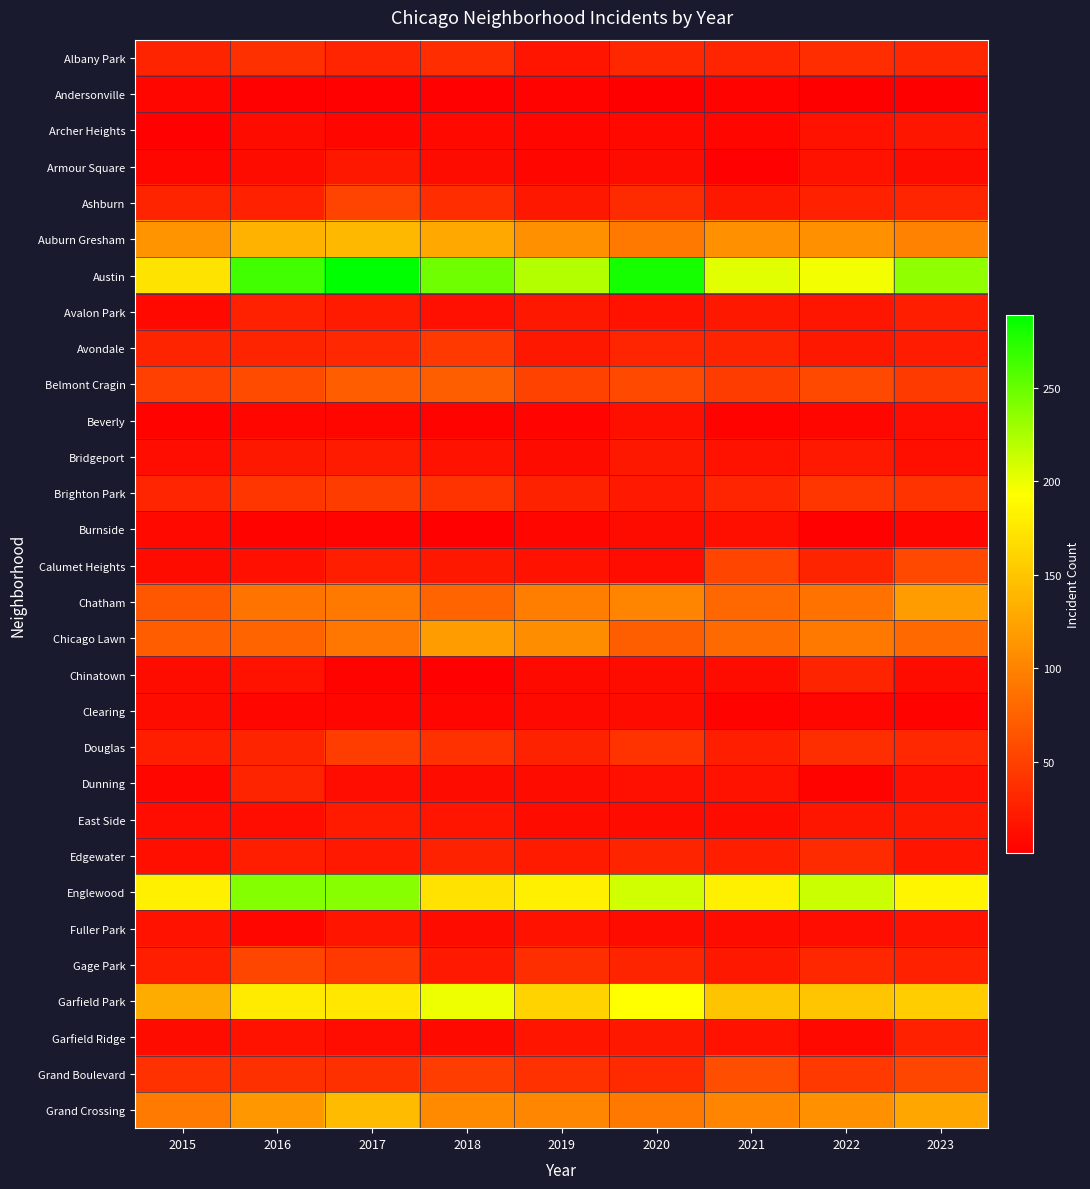

Between 2020 and 2022, which series saw the biggest shift?

Austin